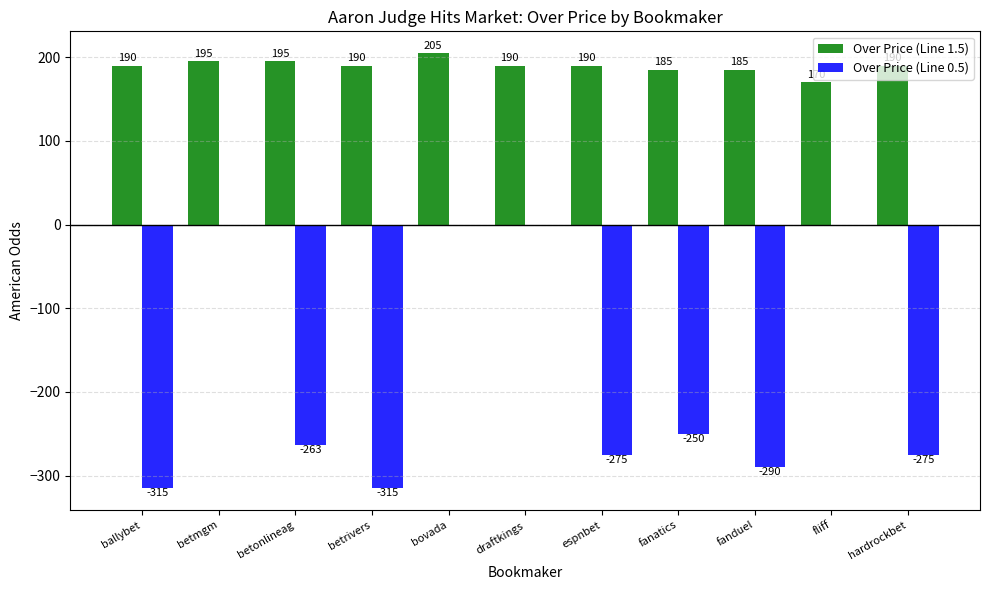

True or false: Over Price (Line 1.5) has a value of 103 at fliff.

False